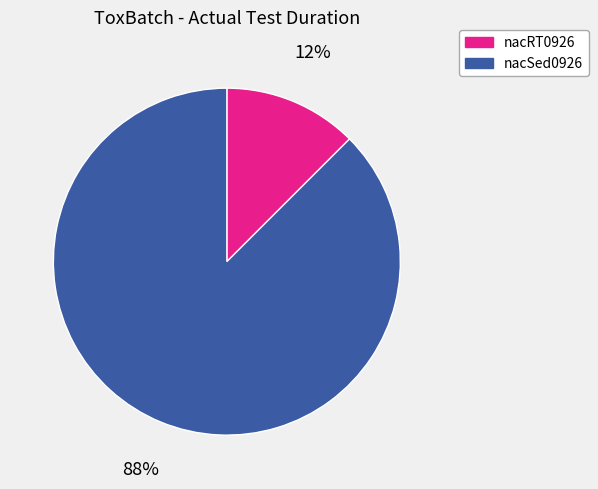

Rank the categories by value from highest to lowest.

nacSed0926, nacRT0926